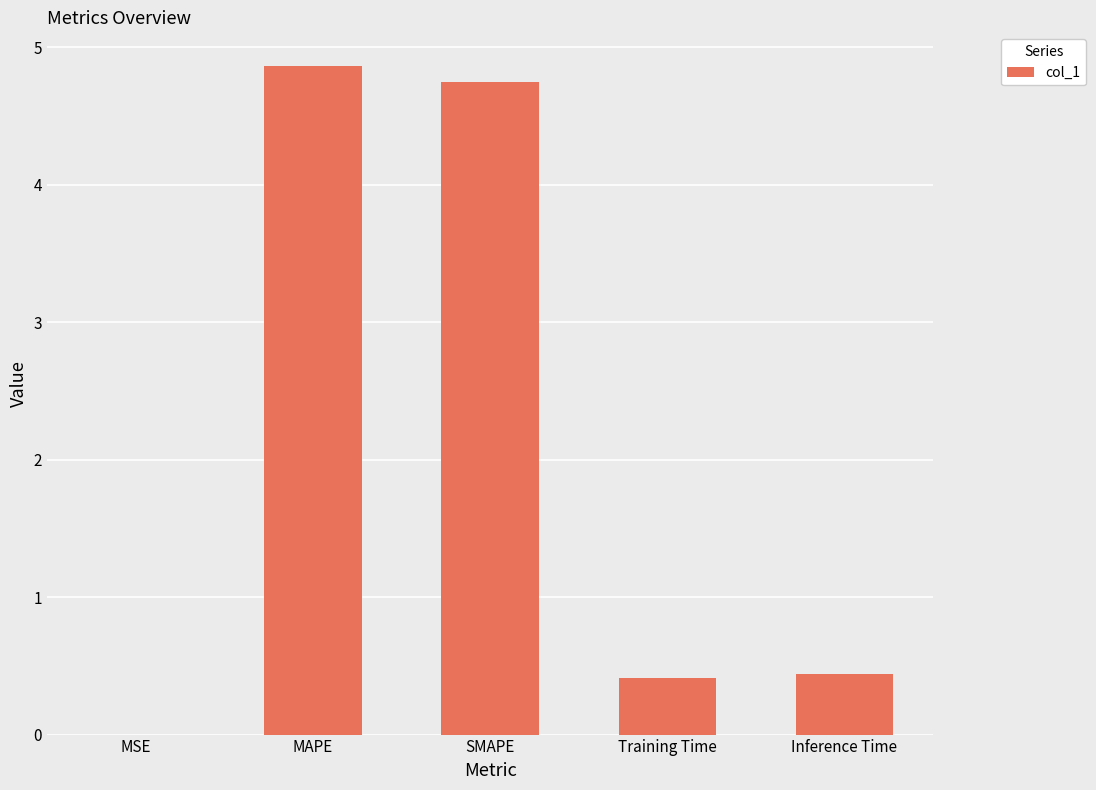

Which has a higher value, Inference Time or SMAPE?

SMAPE